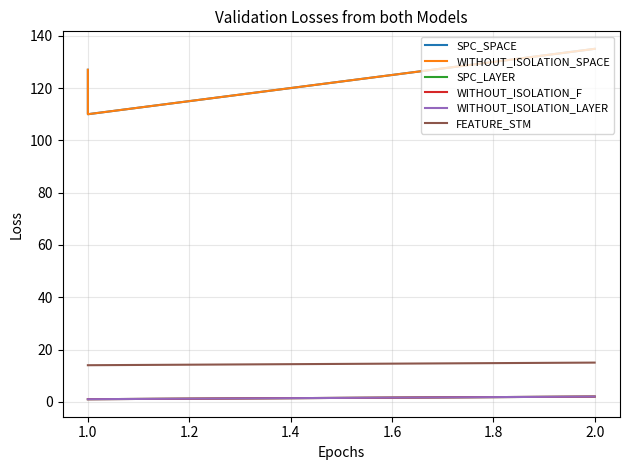

The WITHOUT_ISOLATION_LAYER series shows 2 at 1.0. True or false?

False